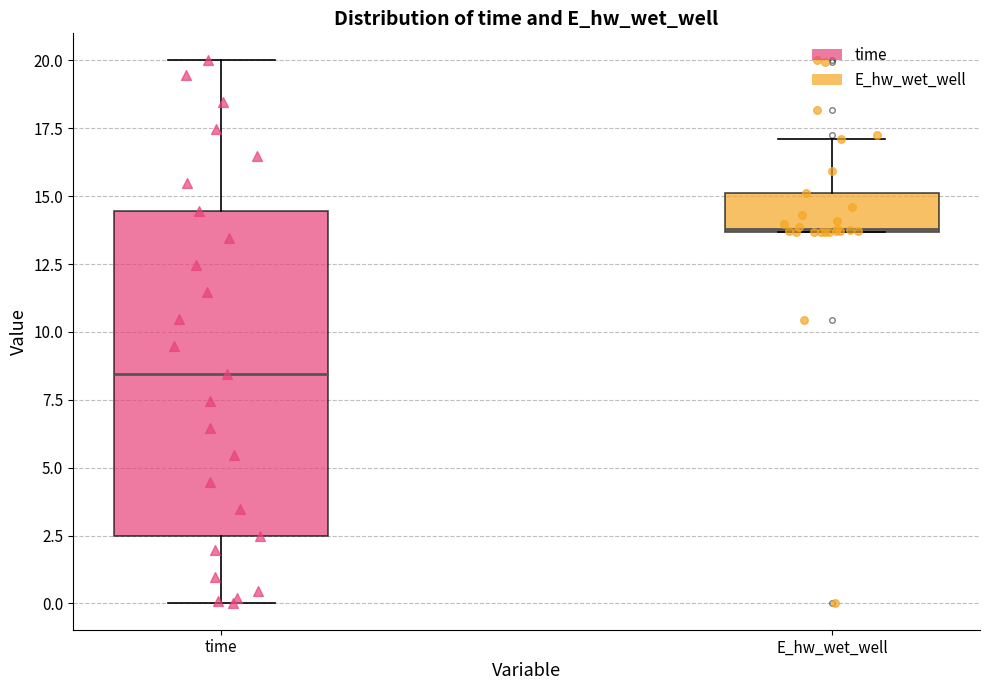

Where is the upper edge of the box for E_hw_wet_well on the y-axis? The values are not printed on the chart, so give them approximately, as read against the axis.

15.0